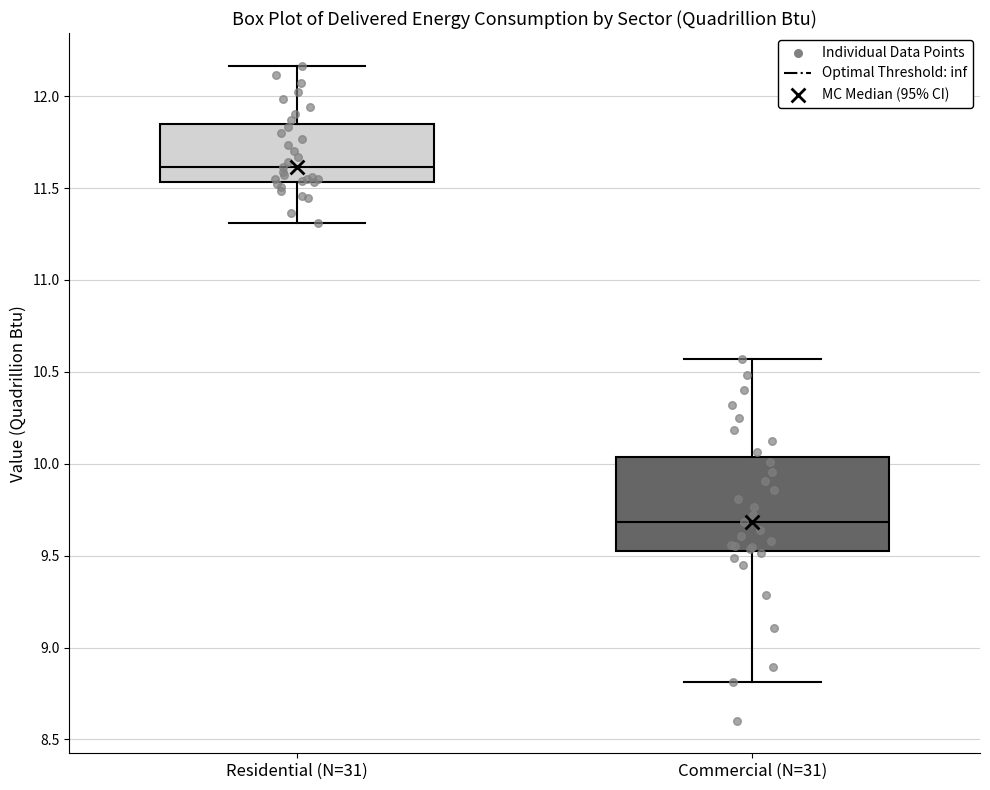

Which box has the lowest median line?

Commercial (N=31)